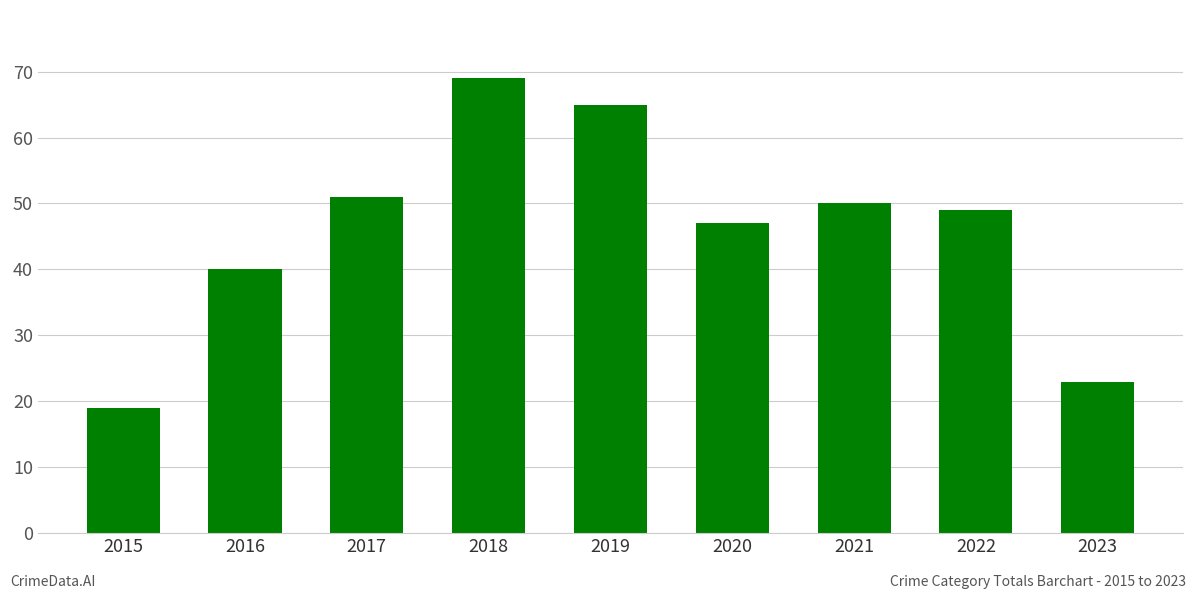

Which label corresponds to the smallest value in the chart?

2015